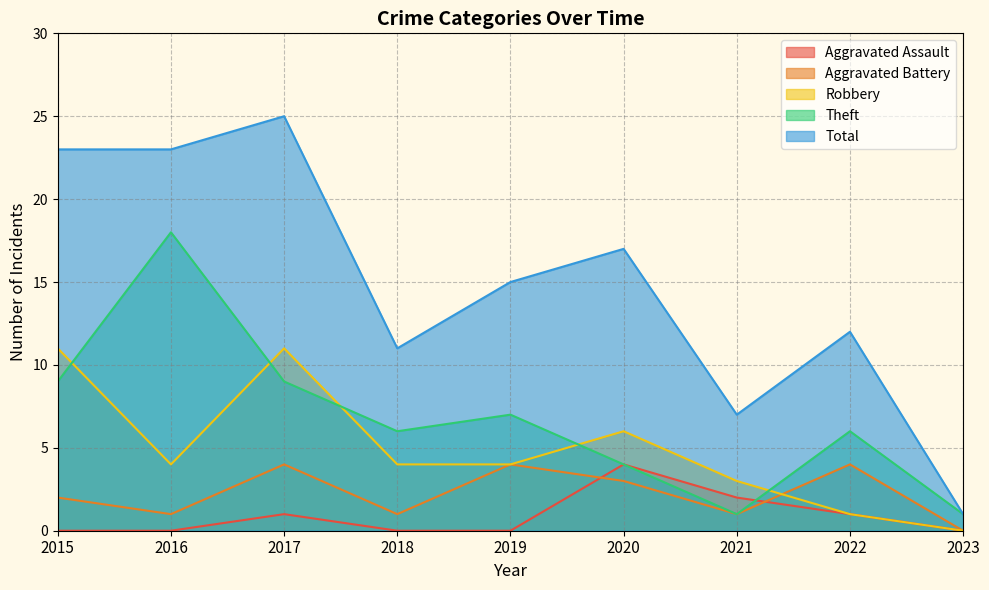

Which has a higher value, 2015 or 2023?

2015